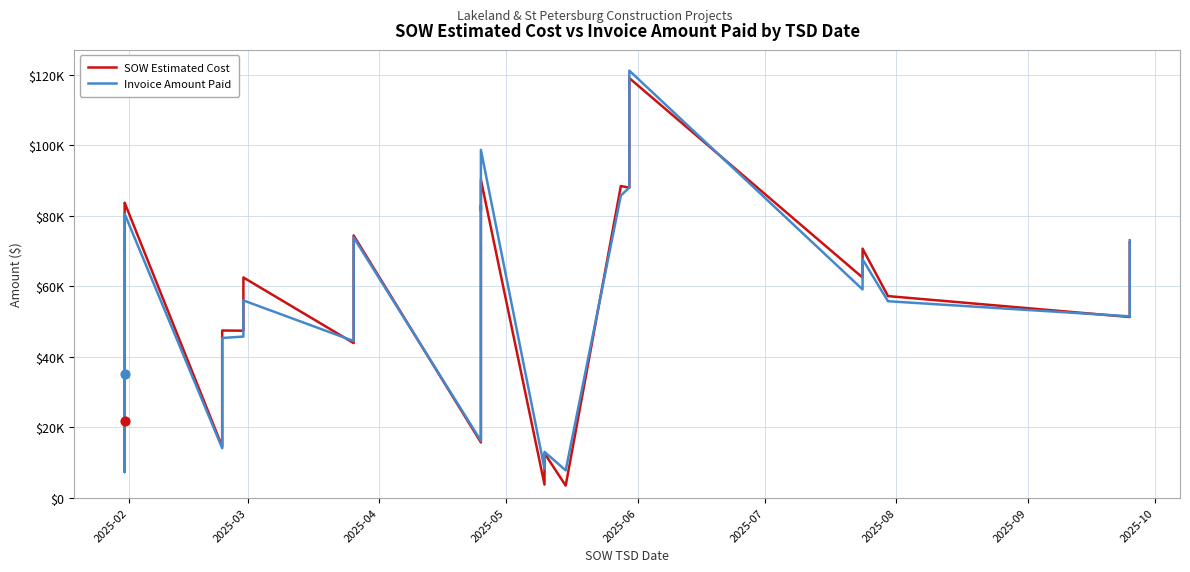

Which series has the largest total across all categories?

SOW Estimated Cost